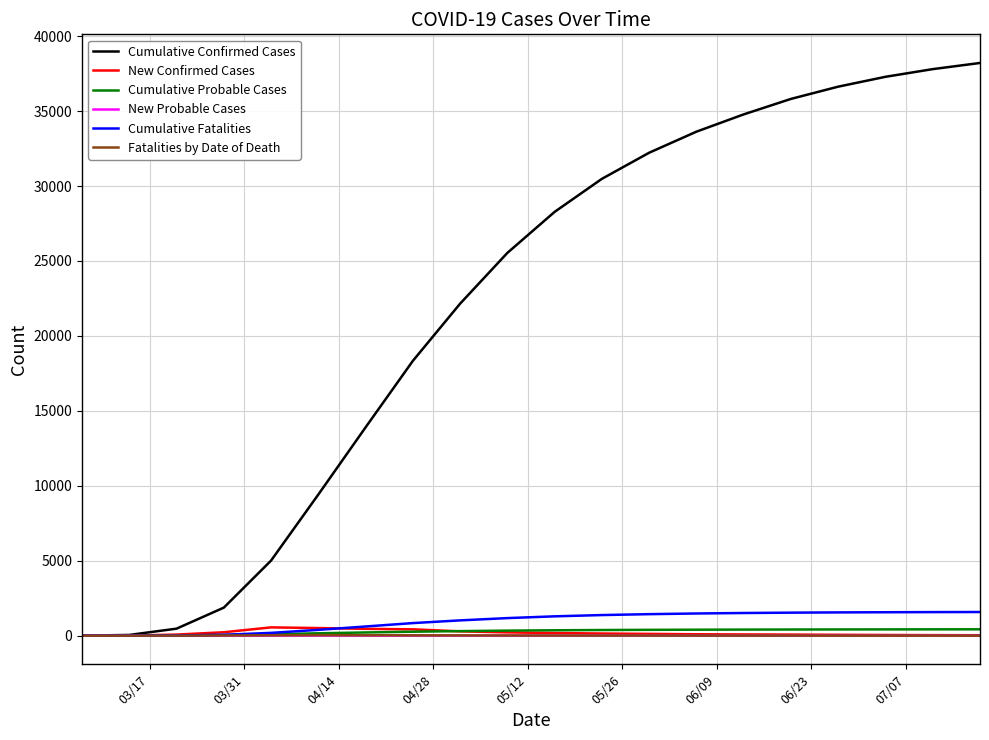

Which series has the widest spread of values?

Cumulative Confirmed Cases